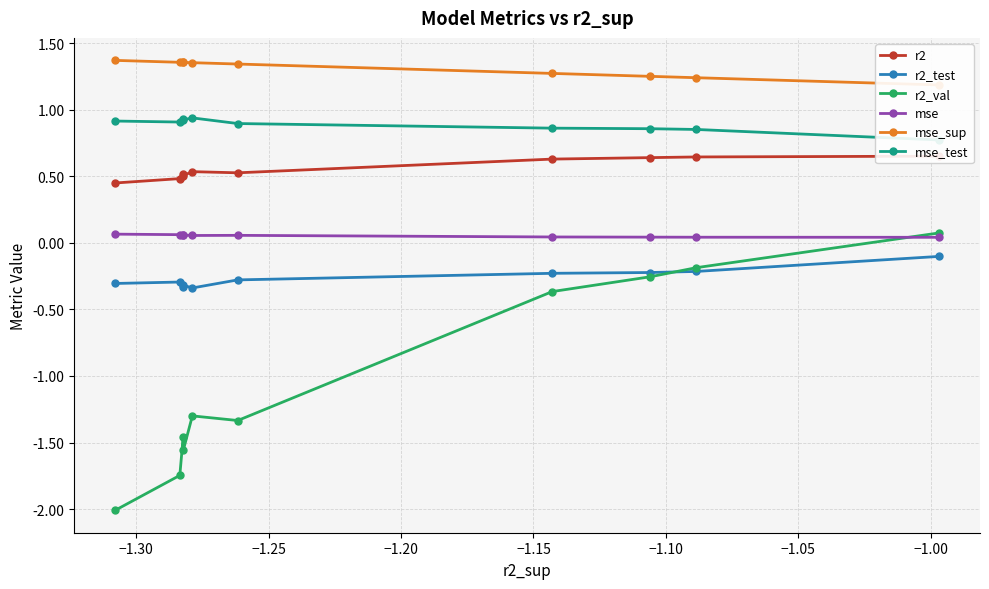

What is the minimum value for r2_val?

-2.0